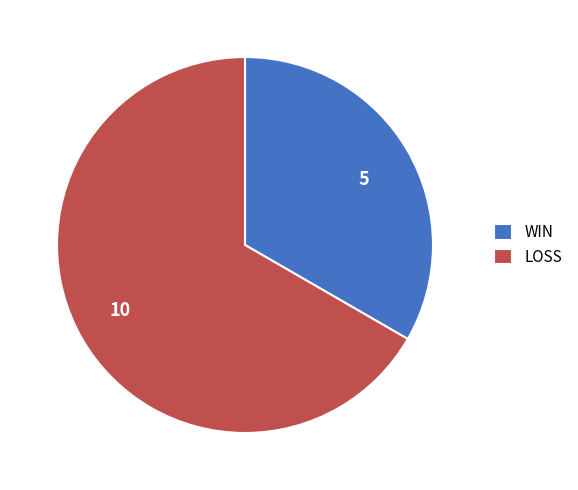

How many slices are in this pie chart?

2